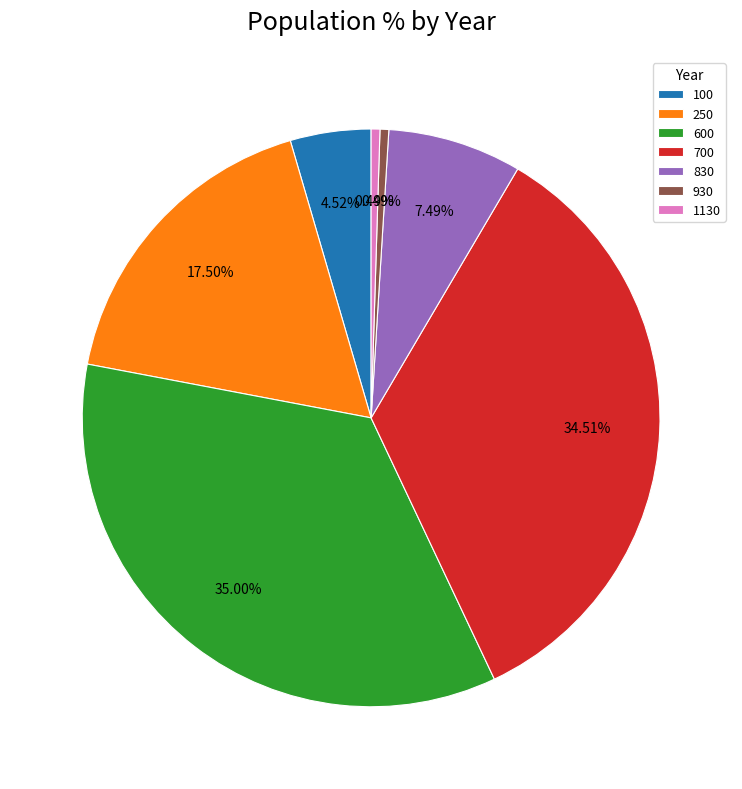

To the nearest percent, what is the difference between the largest and smallest slice percentages?

35%